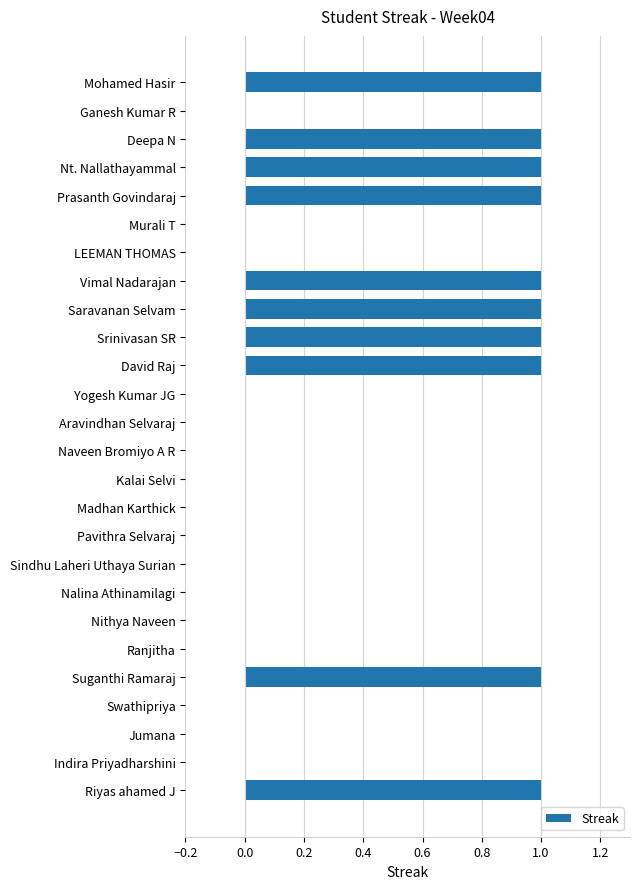

The chart shows a value of 0 at Jumana. True or false?

True